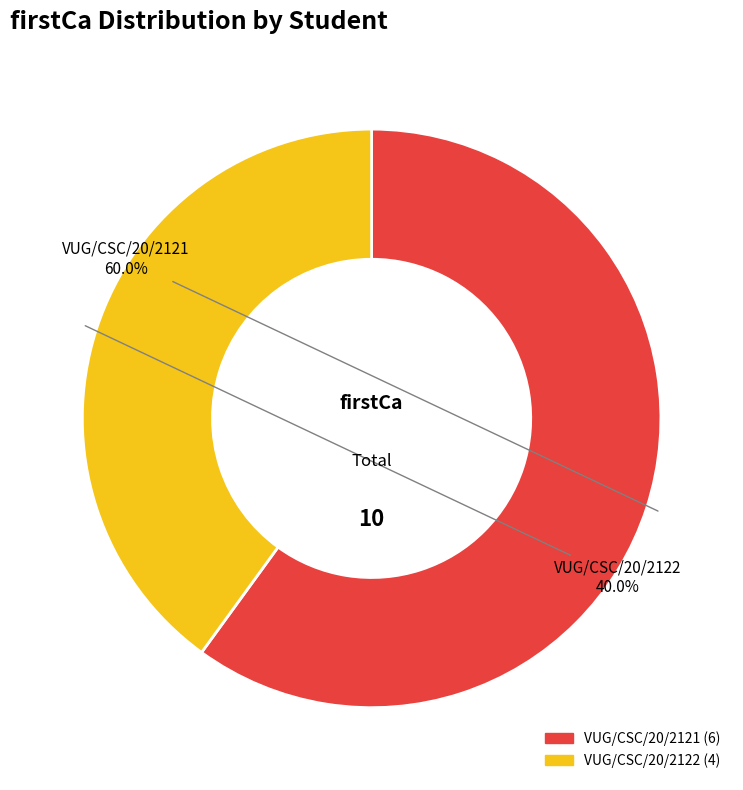

Which category accounts for the majority?

VUG/CSC/20/2121